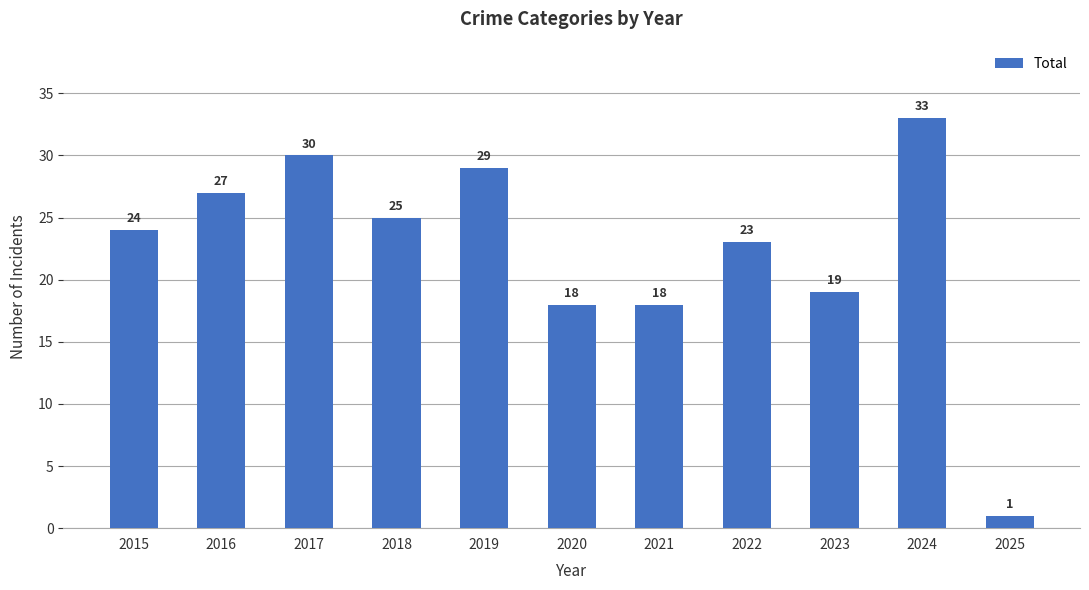

What is the sum of all values?

247